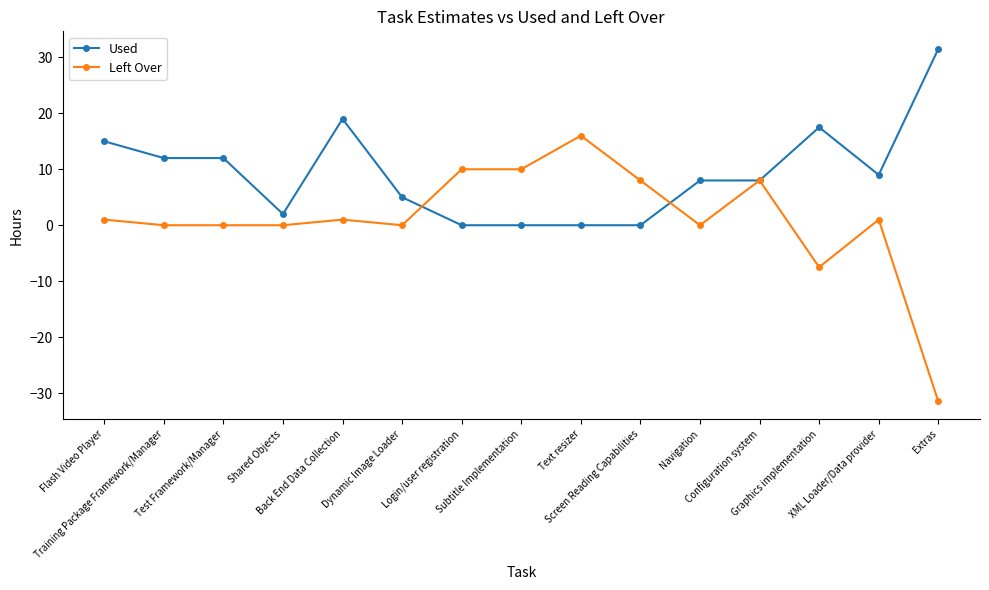

True or false: Left Over has more than 1 points higher than both neighbors.

True